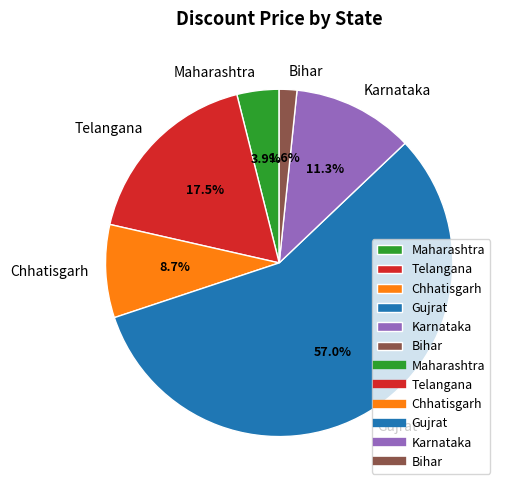

What portion of the pie excludes Chhatisgarh?

91.3%